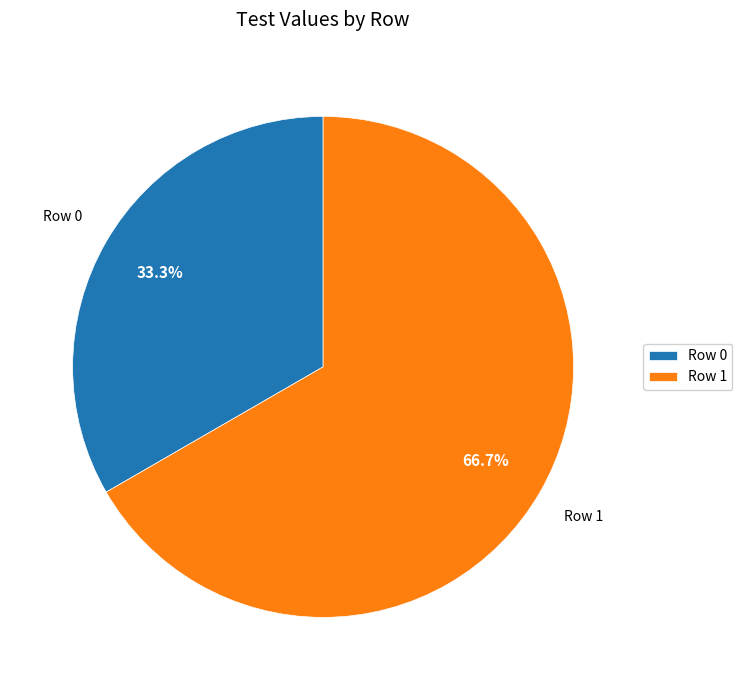

What is the ratio of the value at Row 0 to the value at Row 1?

0.5